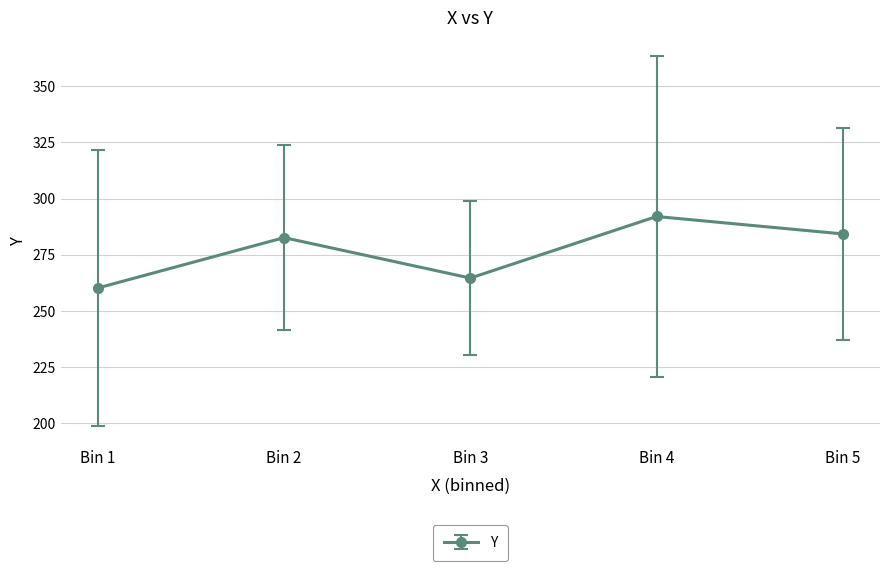

What is the change in value from Bin 1 to Bin 3?

+4.4